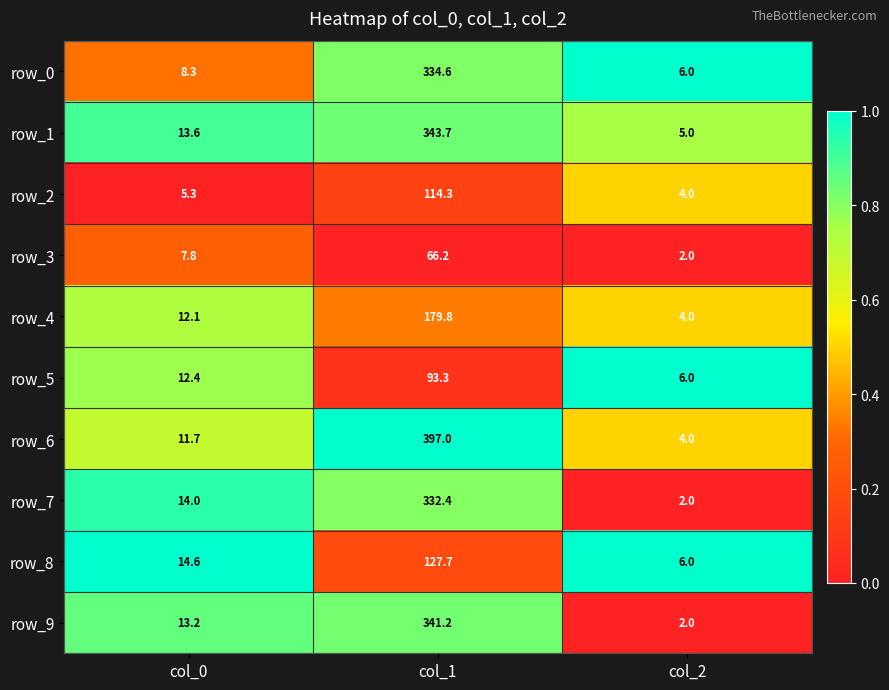

Reading left to right, list all the values displayed in this chart.

row_0: col_0=8.3	col_1=334.6	col_2=6.0
row_1: col_0=13.6	col_1=343.7	col_2=5.0
row_2: col_0=5.3	col_1=114.3	col_2=4.0
row_3: col_0=7.8	col_1=66.2	col_2=2.0
row_4: col_0=12.1	col_1=179.8	col_2=4.0
row_5: col_0=12.4	col_1=93.3	col_2=6.0
row_6: col_0=11.7	col_1=397.0	col_2=4.0
row_7: col_0=14.0	col_1=332.4	col_2=2.0
row_8: col_0=14.6	col_1=127.7	col_2=6.0
row_9: col_0=13.2	col_1=341.2	col_2=2.0